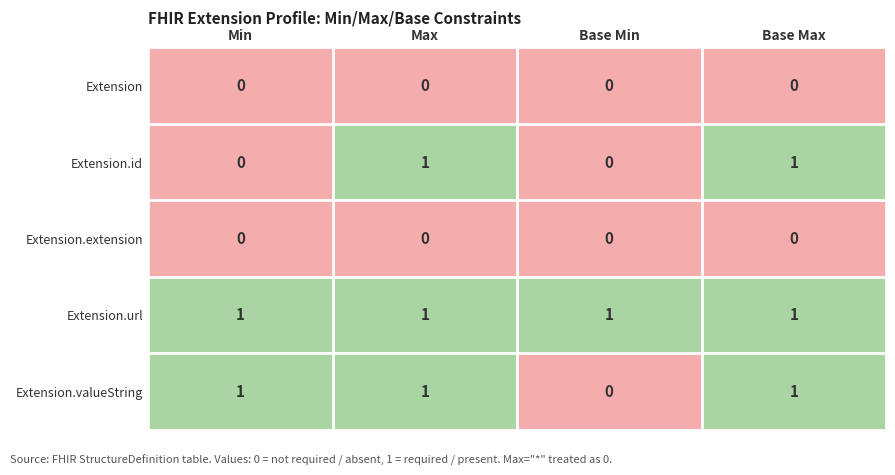

How many Extension.valueString values are between 1 and 2?

3